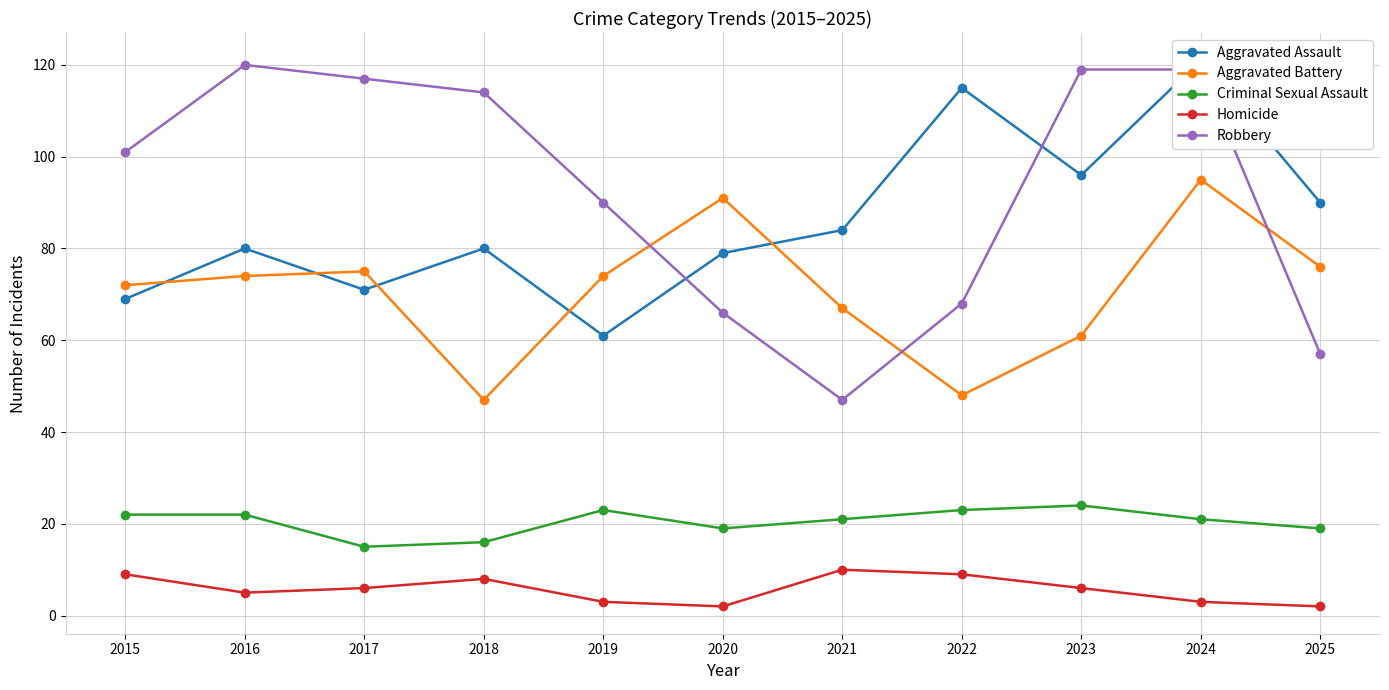

Reading left to right, extract all data points from this chart.

Aggravated Assault: 69	80	71	80	61	79	84	115	96	121	90
Aggravated Battery: 72	74	75	47	74	91	67	48	61	95	76
Criminal Sexual Assault: 22	22	15	16	23	19	21	23	24	21	19
Homicide: 9	5	6	8	3	2	10	9	6	3	2
Robbery: 101	120	117	114	90	66	47	68	119	119	57